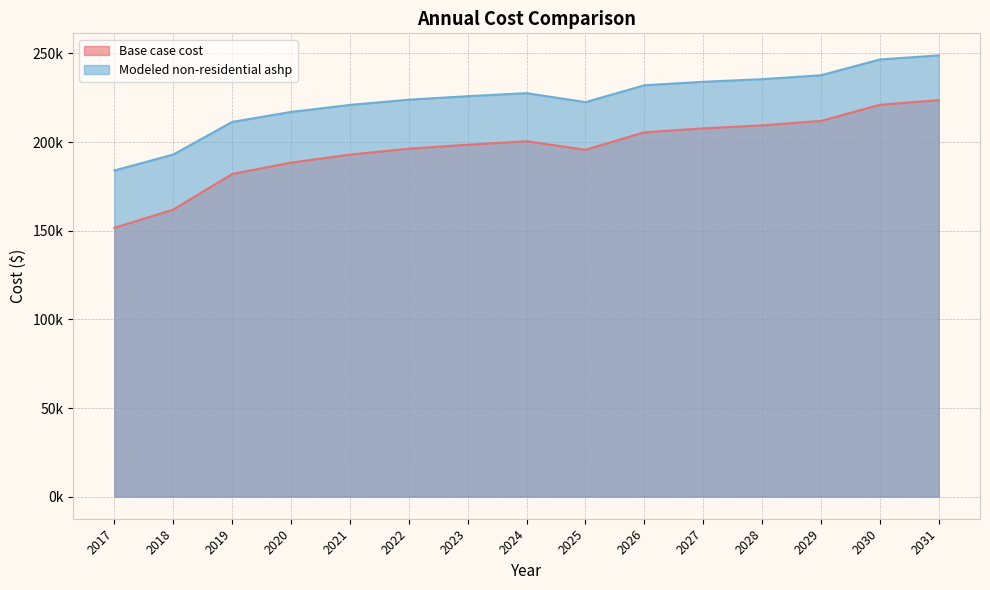

True or false: Modeled non-residential ashp and Base case cost intersect in this chart.

False